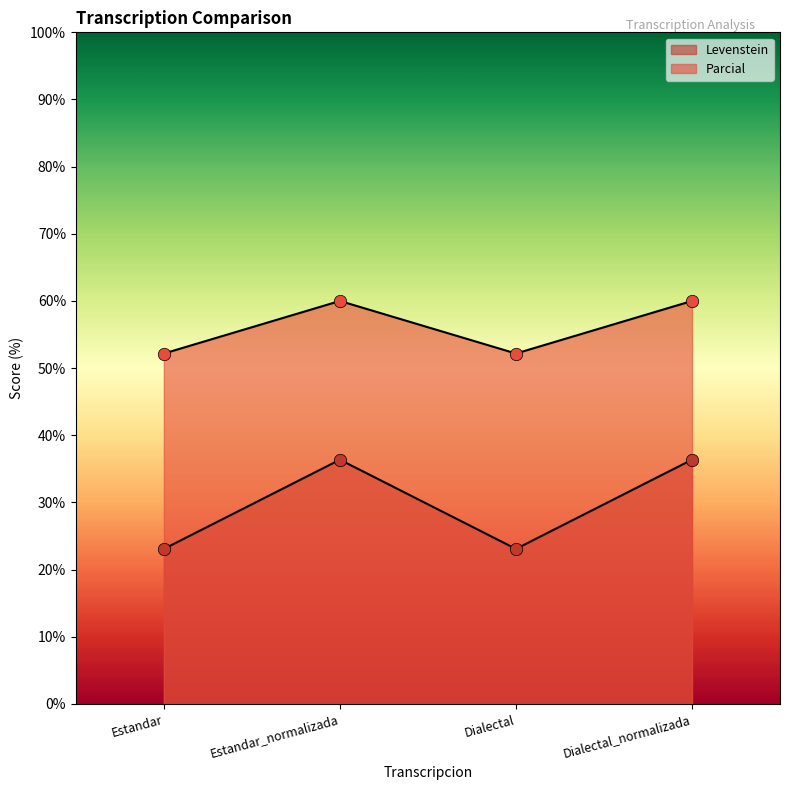

At which category is the sum across all series the highest?

Estandar_normalizada